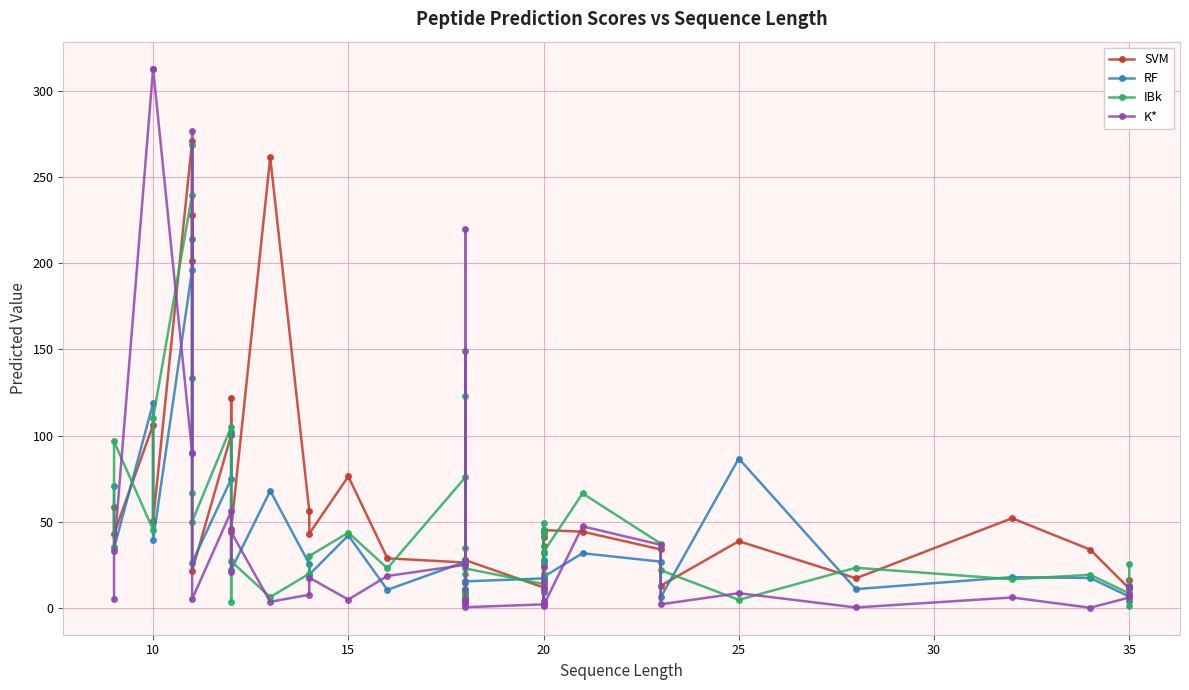

What are all the series names shown in the legend?

SVM, RF, IBk, K*